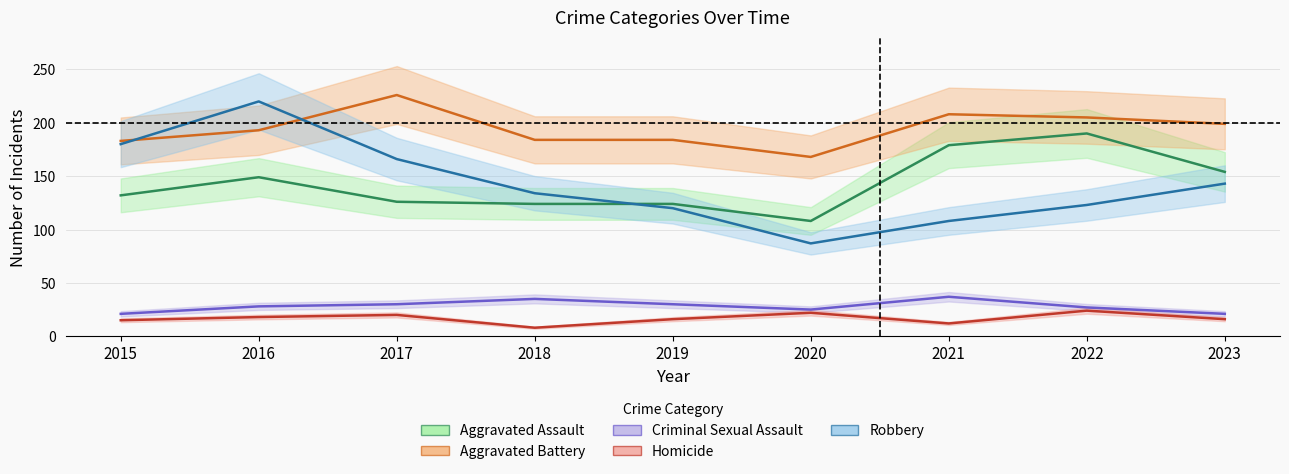

True or false: Aggravated Assault and Criminal Sexual Assault intersect in this chart.

False